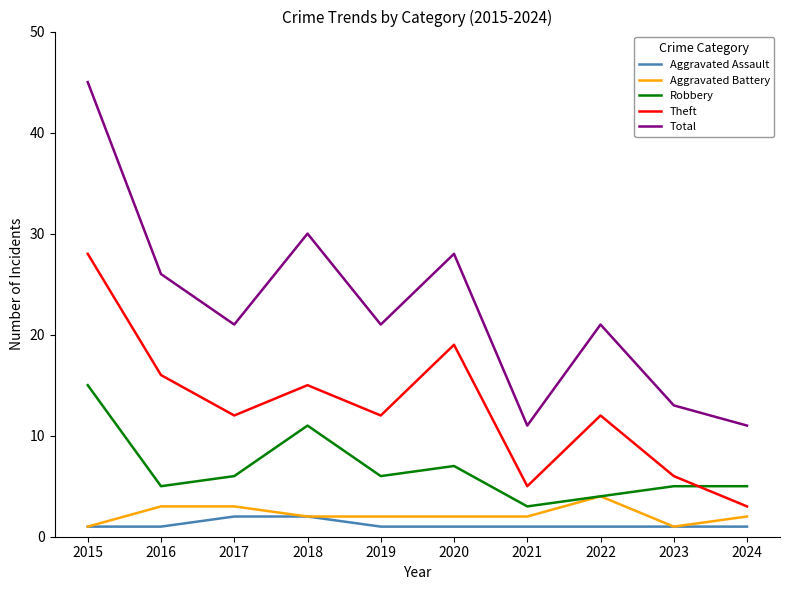

List the series in order of their peak value, lowest first.

Aggravated Assault, Aggravated Battery, Robbery, Theft, Total